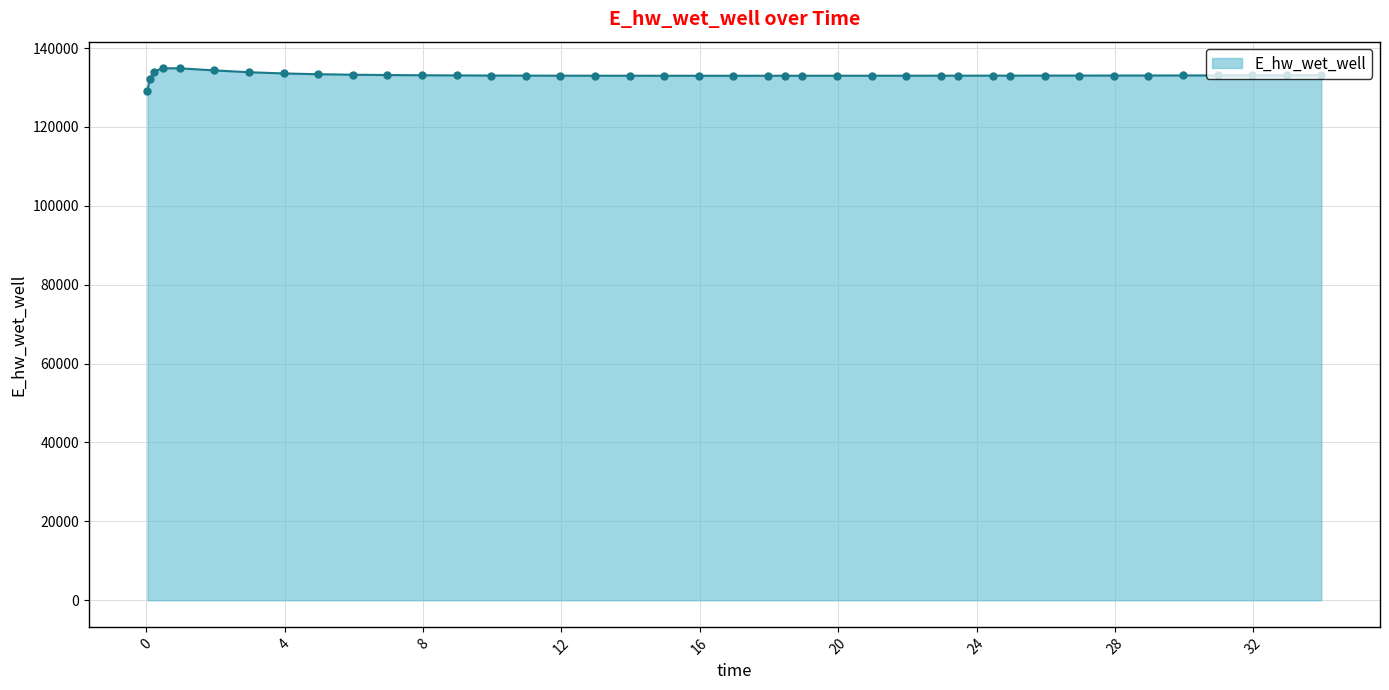

What is the sum of all values?

5323845.1